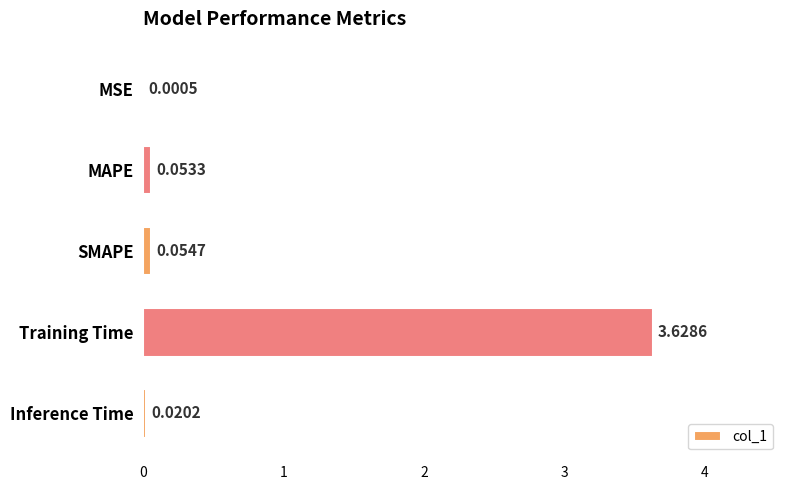

Which label corresponds to the largest value in the chart?

Training Time